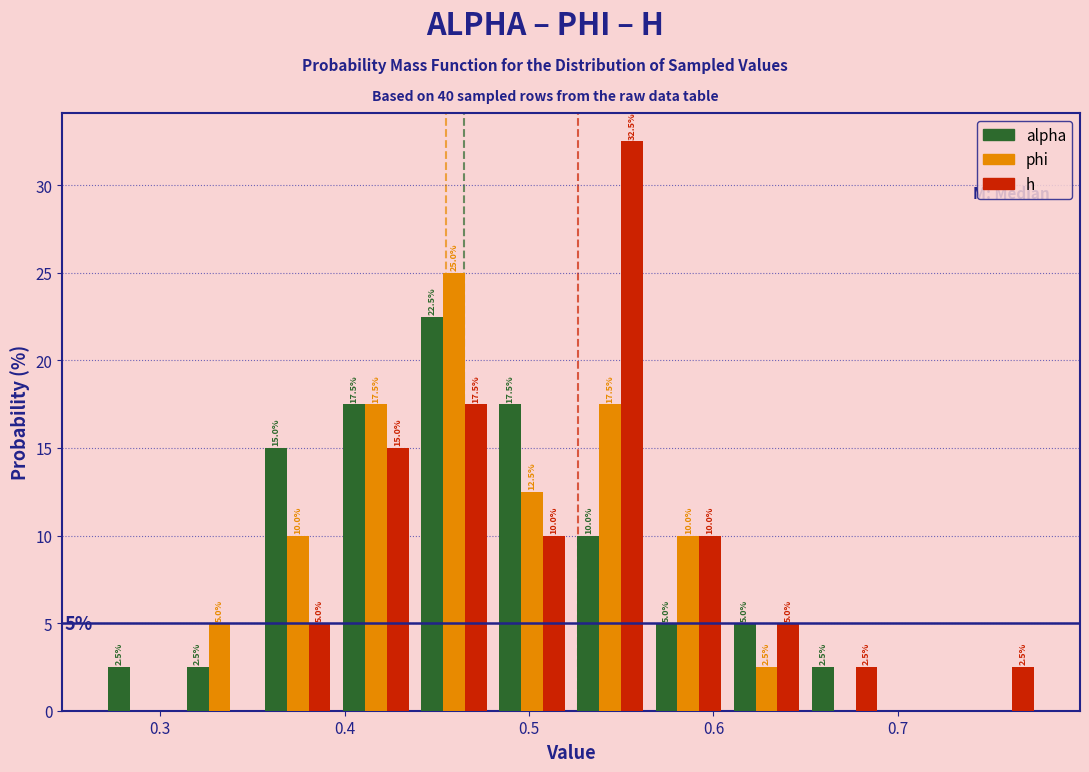

In the alpha series, which range on the x-axis has the tallest bar?

0.44 to 0.48